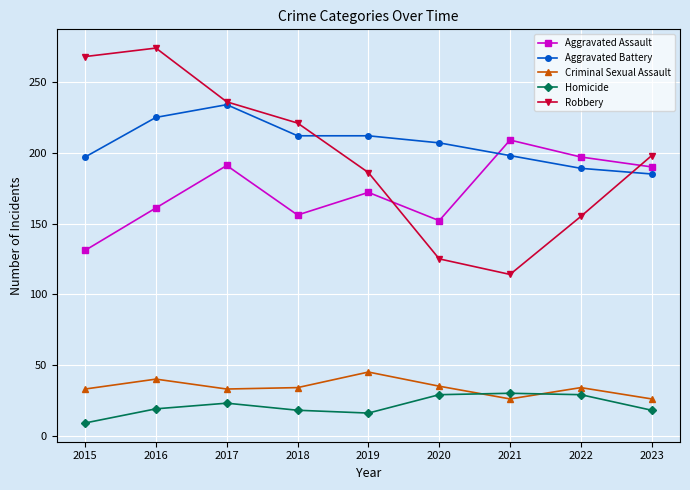

What is the difference between the maximum and minimum values in the Aggravated Battery series?

49